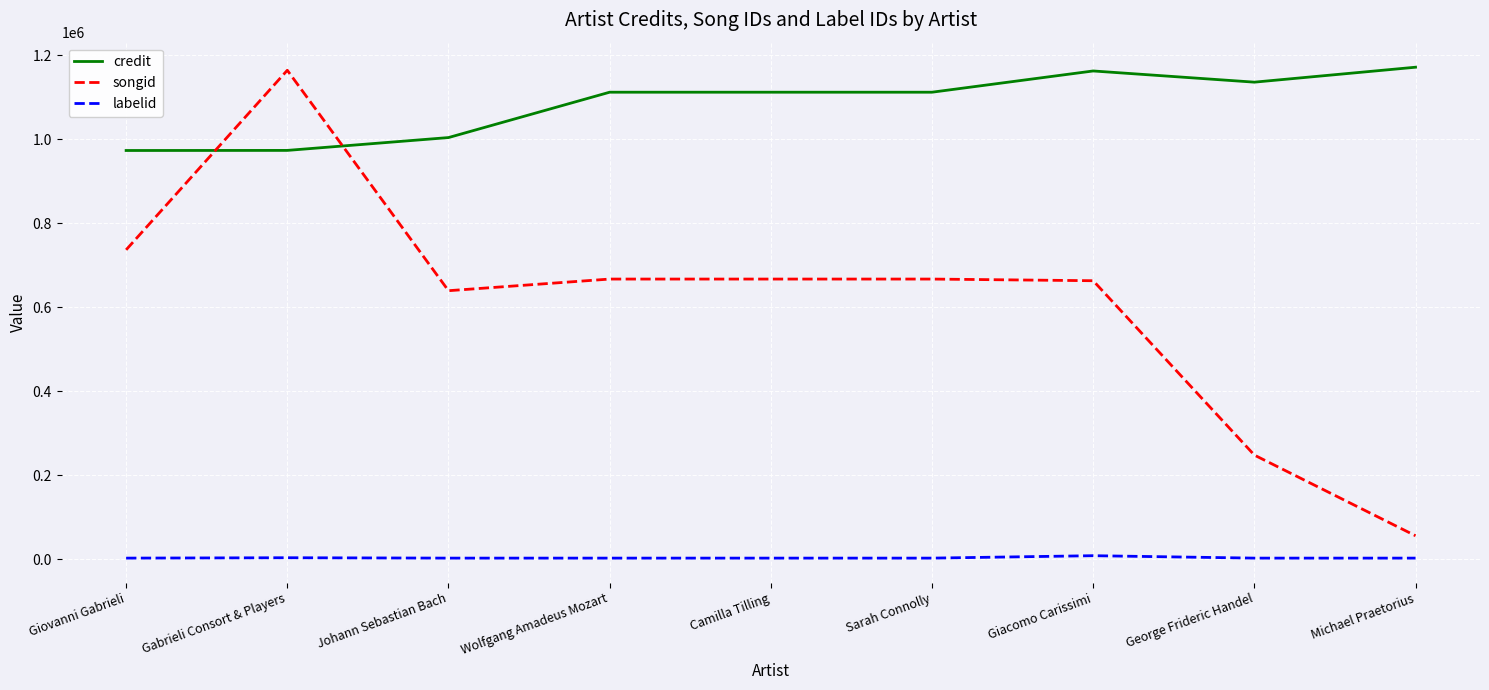

At Camilla Tilling, list the series in order from smallest to largest.

labelid, songid, credit